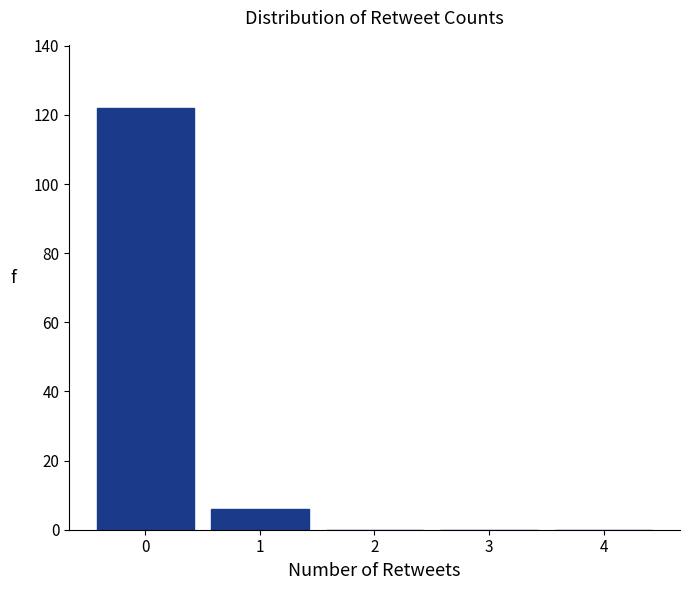

Reading right to left, transcribe all the data shown in this chart.

4=0	3=0	2=0	1=6	0=122